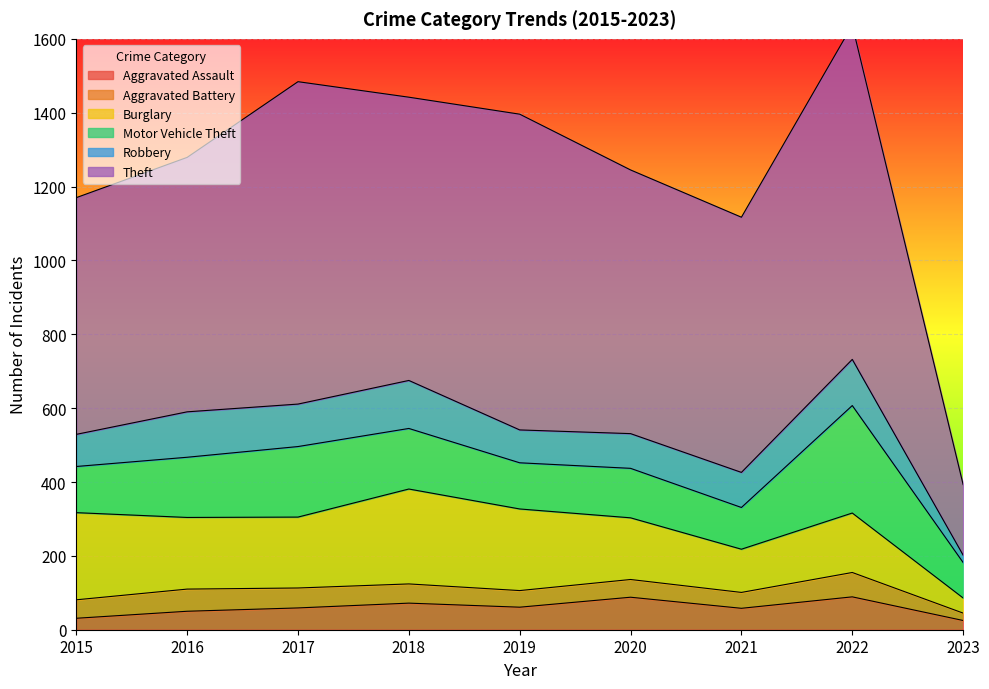

Is it true that Aggravated Assault equals 143 at 2022?

False